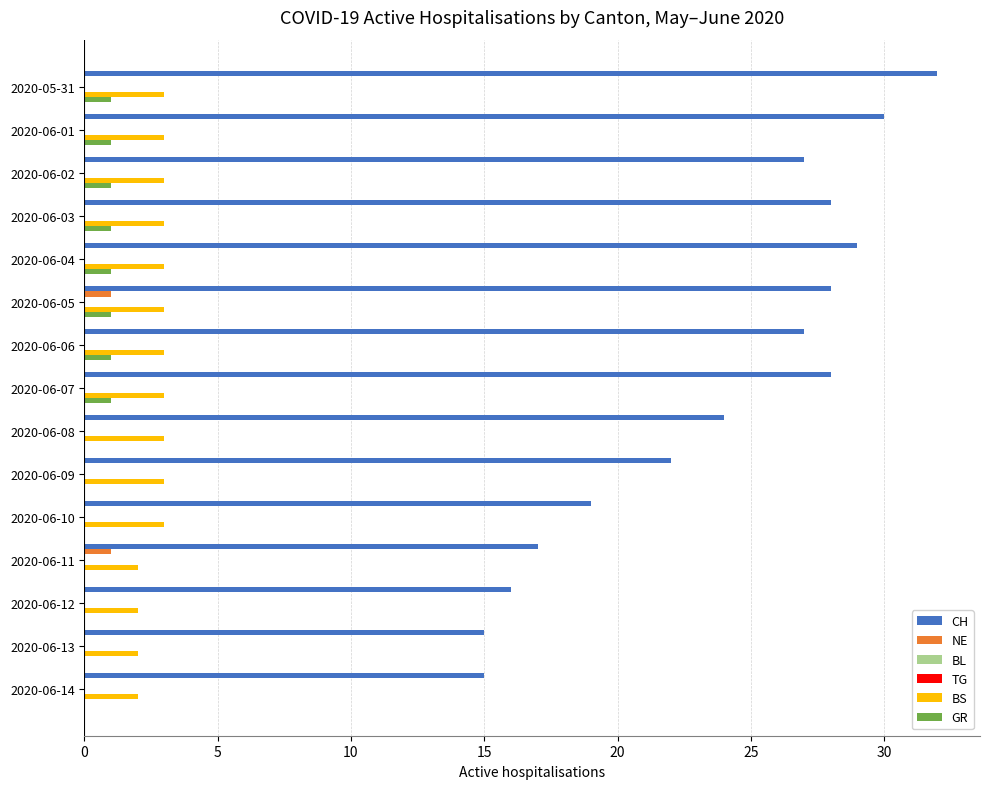

How many groups of bars are there?

15